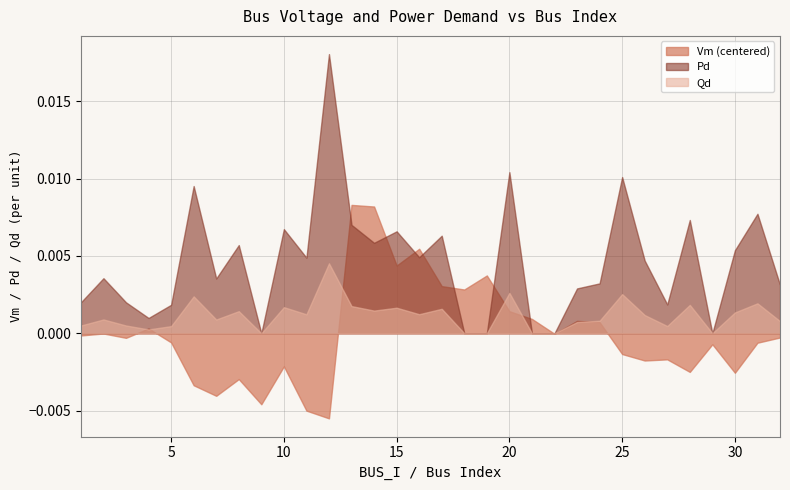

At which category does Pd reach its first local valley?

4